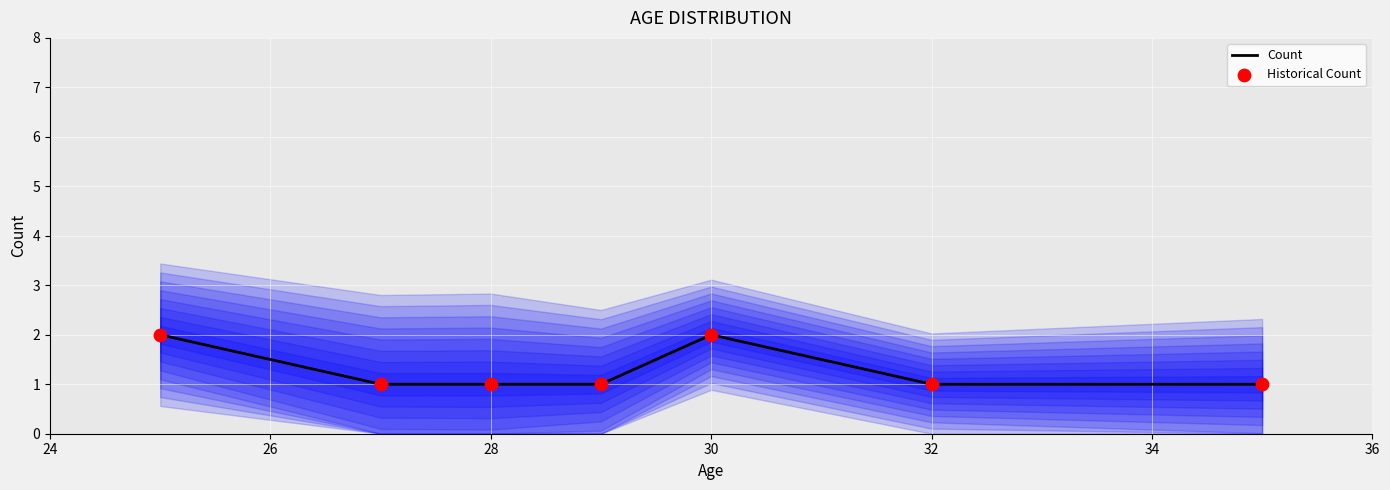

At how many categories does at least one series exceed 1?

2